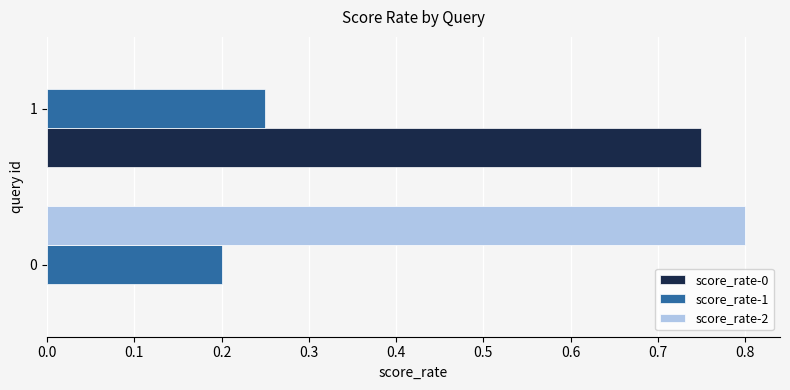

The score_rate-1 series shows 0.1 at 1. True or false?

False